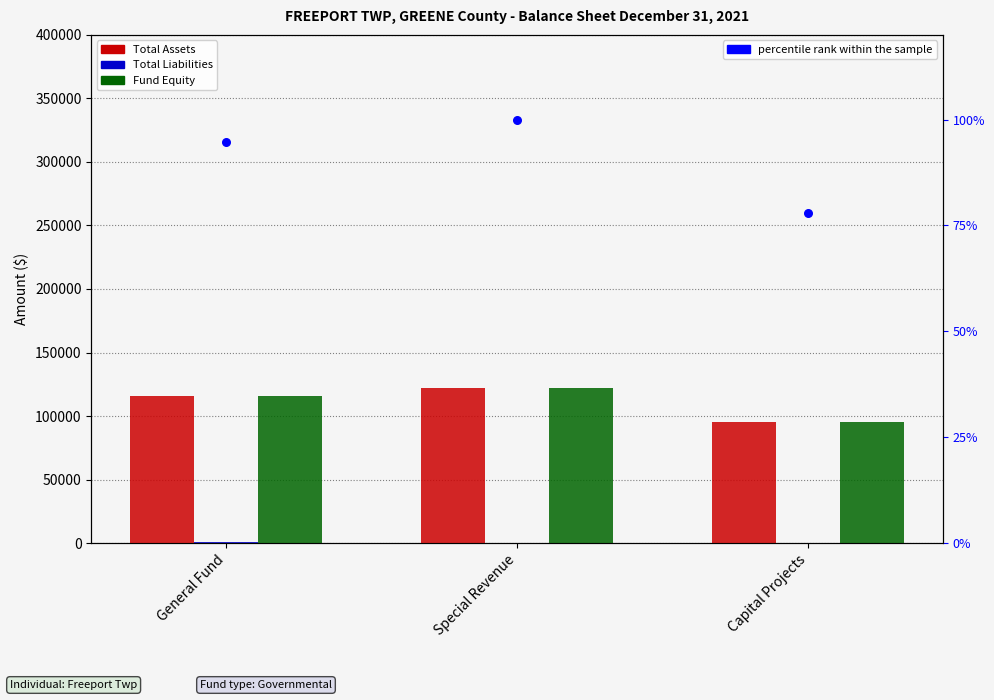

At which category is the sum across all series the highest?

Special Revenue